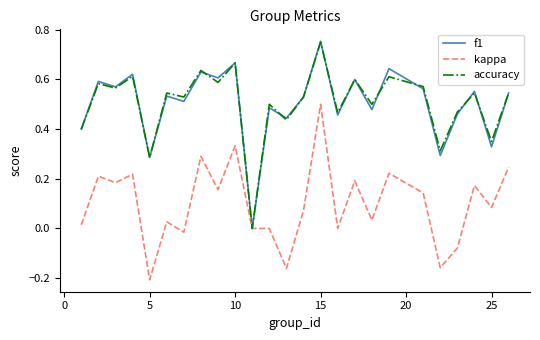

Which series has the largest range (max minus min)?

f1